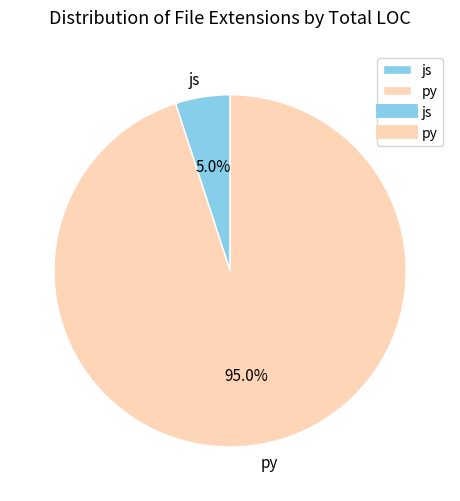

Do js and py together represent more than half of the pie?

Yes